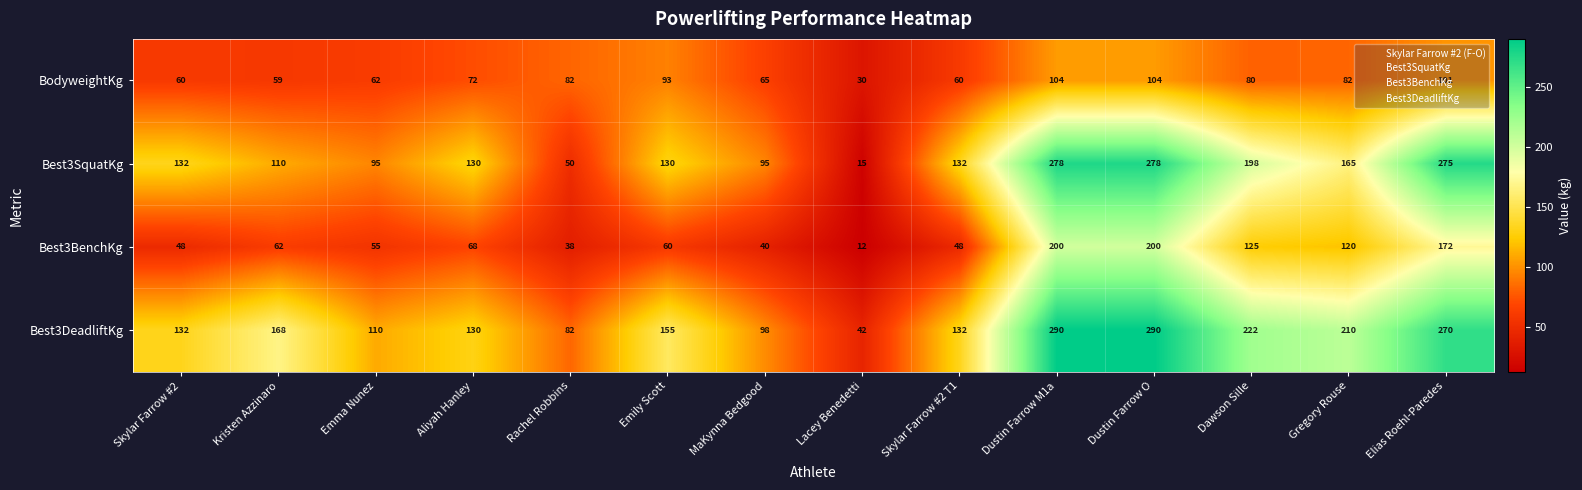

What is the smallest value displayed?

12